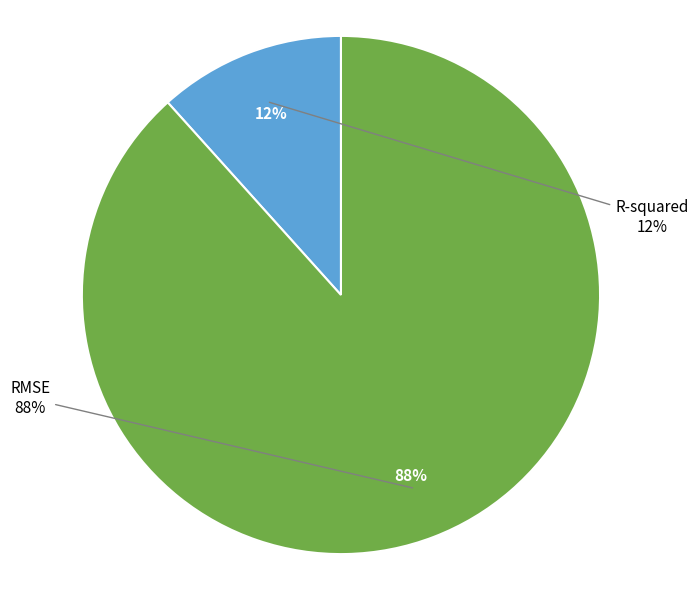

Combined, what portion of the pie is RMSE and R-squared?

100.0%